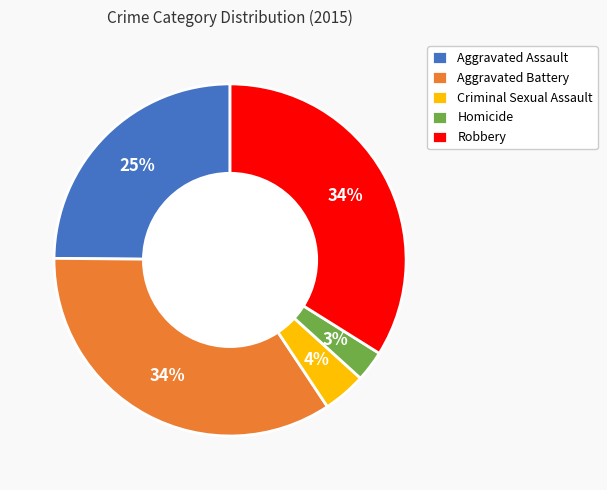

How many slices are in this pie chart?

5